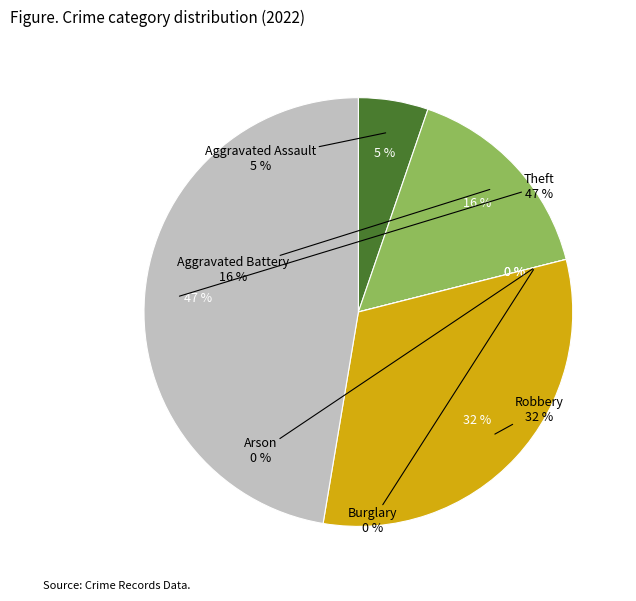

Rank the categories by value from highest to lowest.

Theft, Robbery, Aggravated Battery, Aggravated Assault, Arson, Burglary